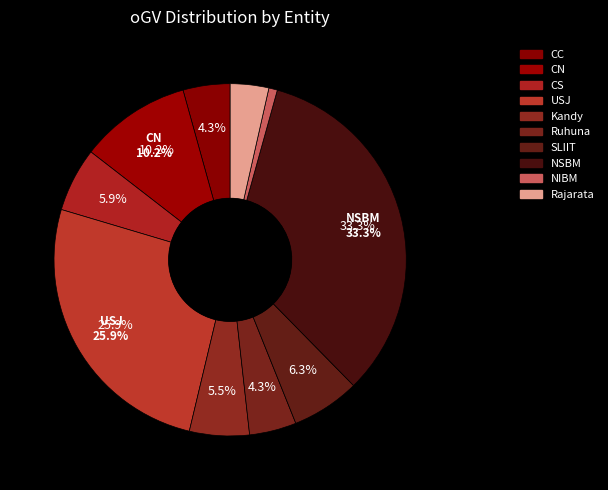

Which slice is the largest?

NSBM